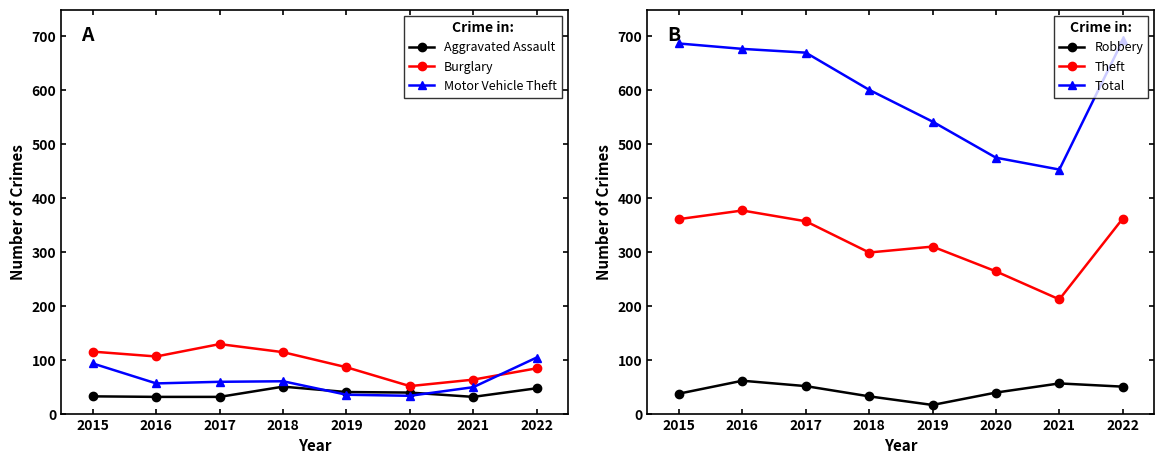

How many values in the Motor Vehicle Theft series are below 59?

4